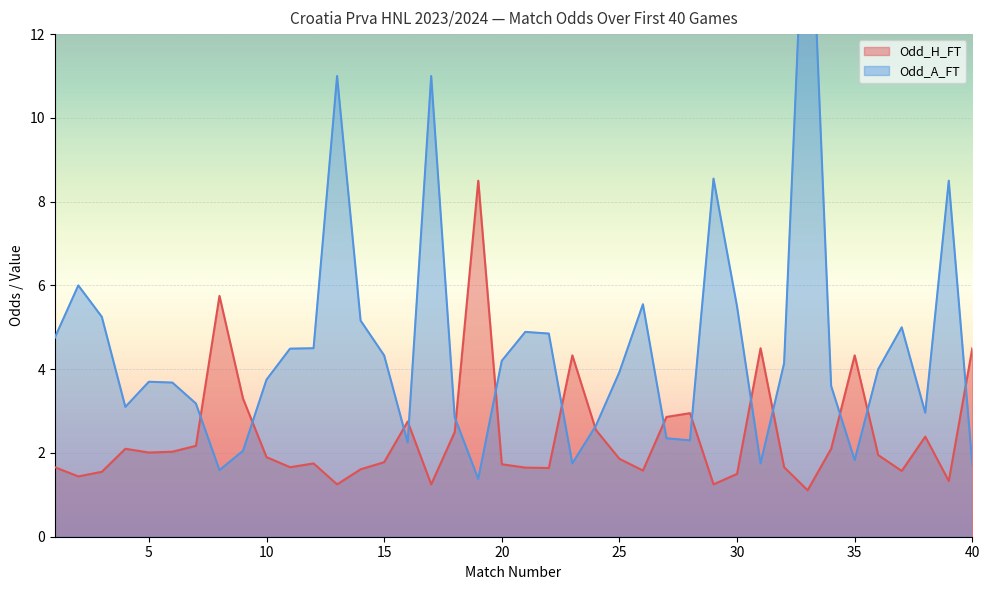

What is the average value of the Odd_H_FT series?

2.4